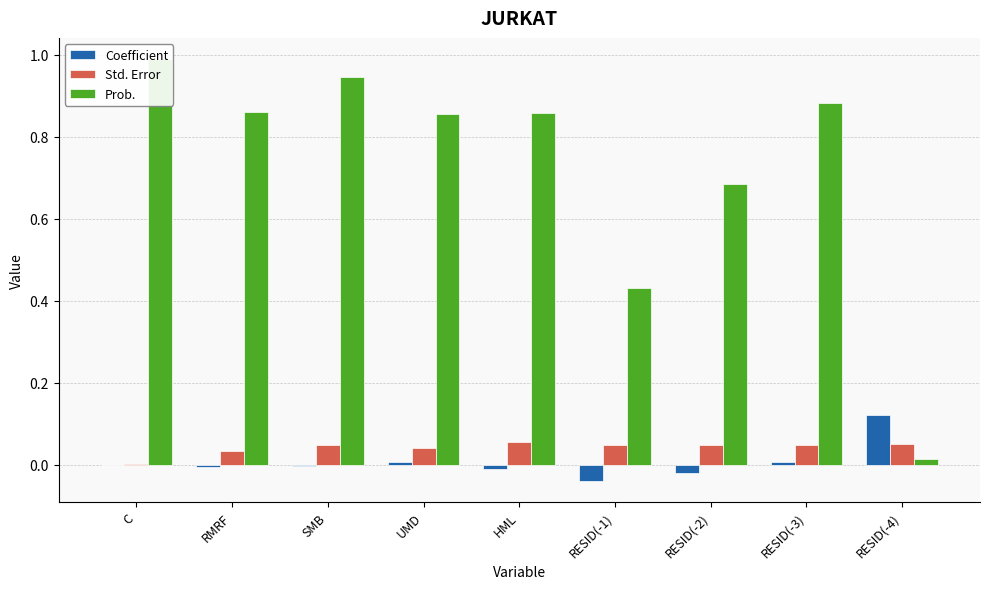

The value of Coefficient at C is -0.0. True or false?

False